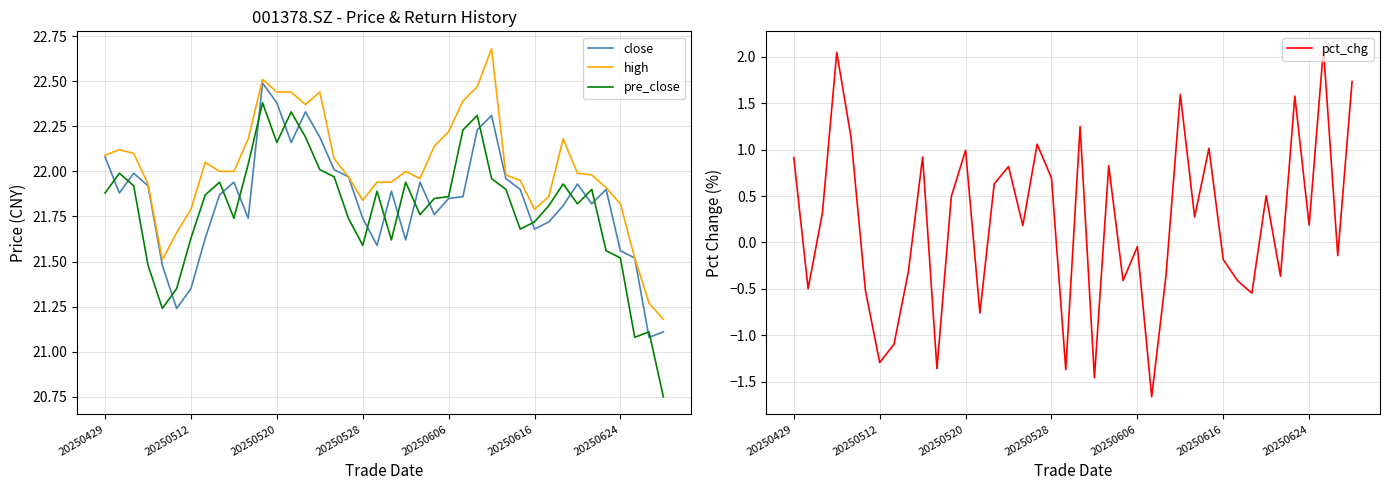

How many lines are shown in the chart?

4